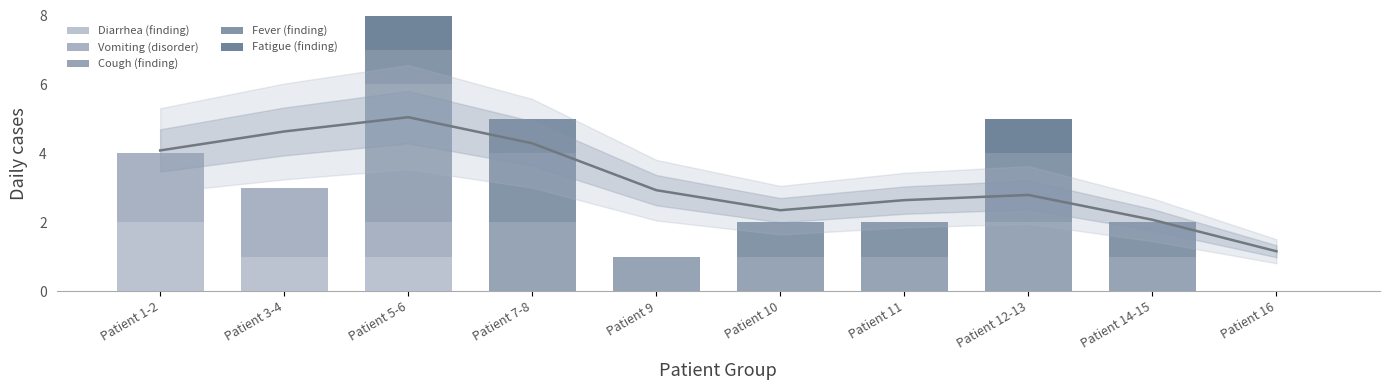

How many bars are there in each group?

5